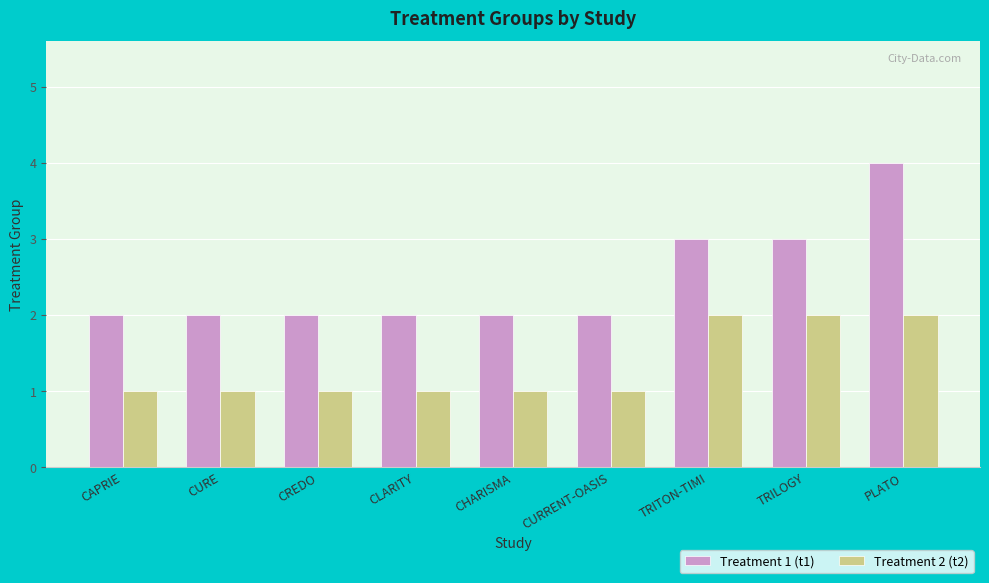

Which series has the largest range (max minus min)?

Treatment 1 (t1)